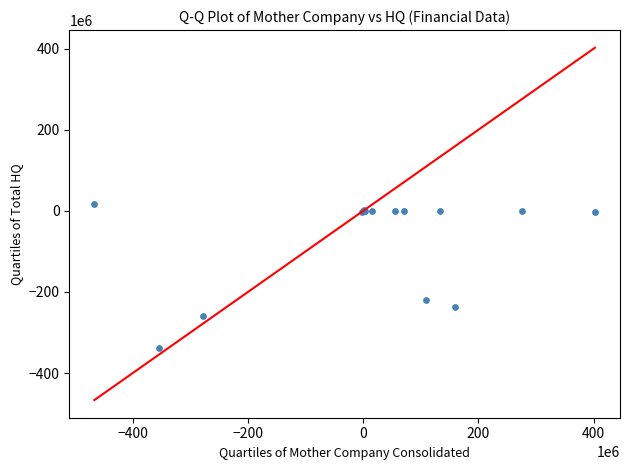

What Y value in the scatter plot is closest to -160313354?

-220932722.7